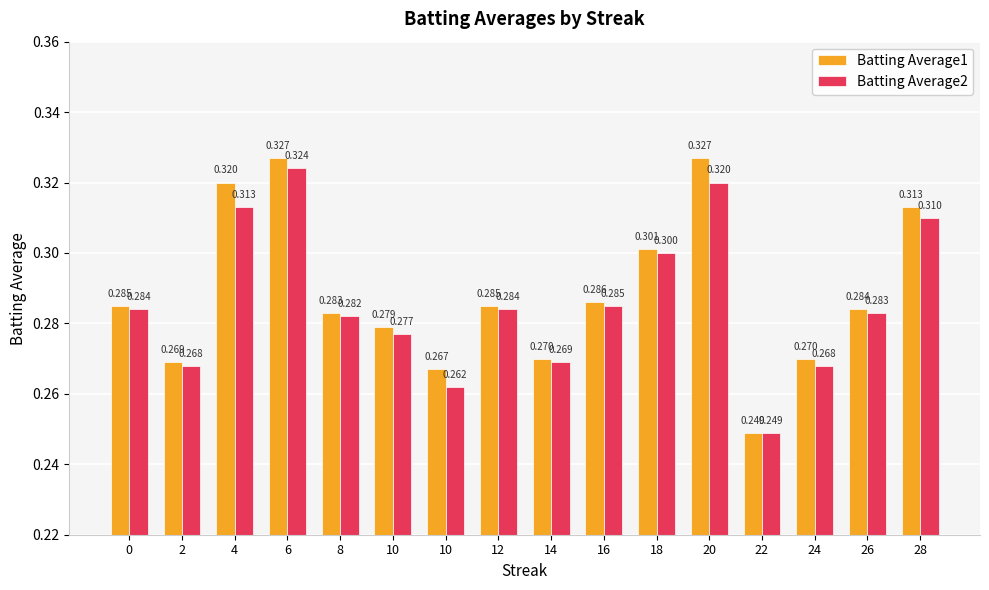

What is the maximum value shown in the chart?

0.3